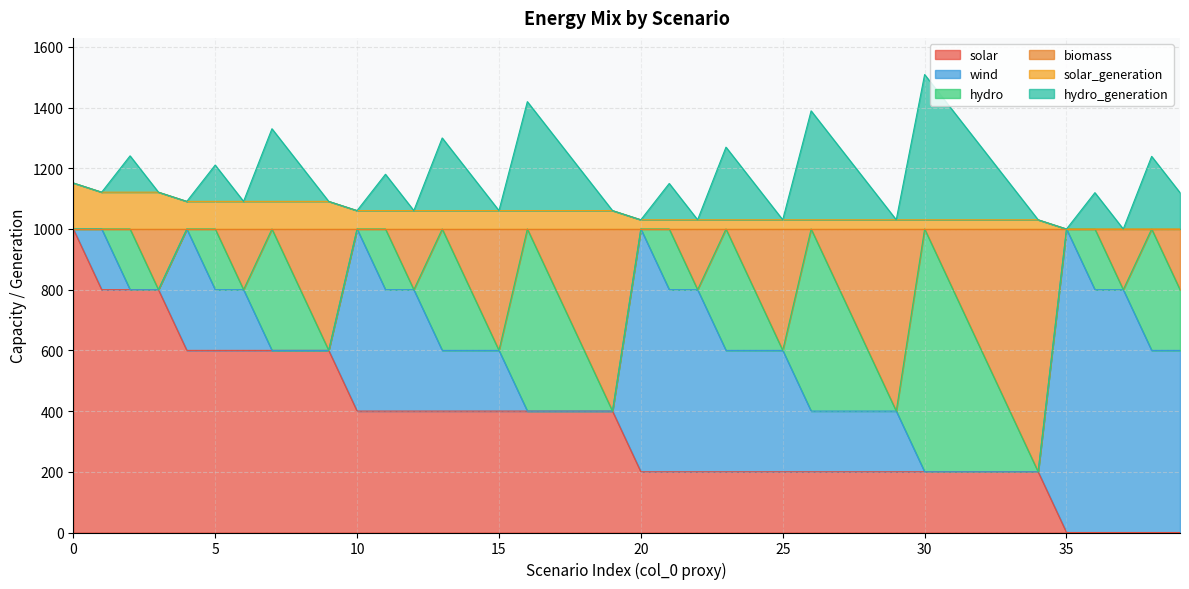

What is the maximum value for solar?

1000.0